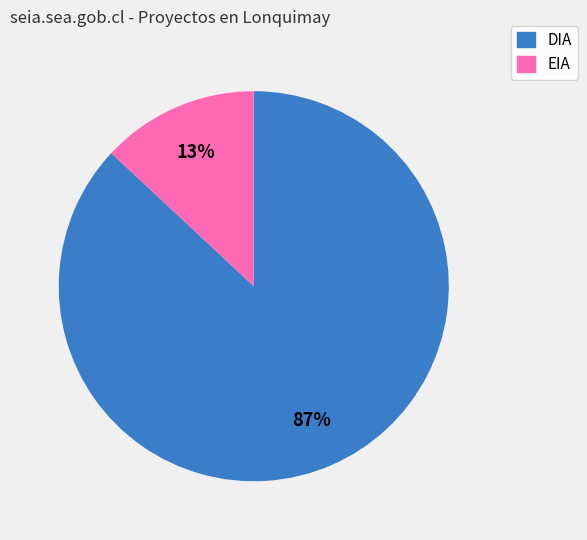

To the nearest percent, what is the average slice percentage?

50%